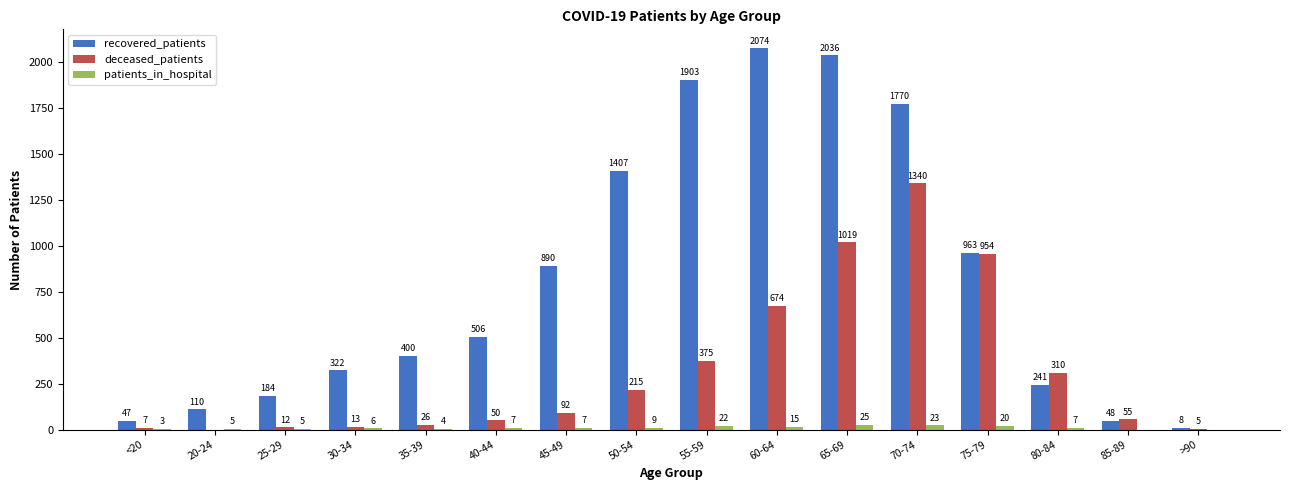

The recovered_patients series shows 184 at 25-29. True or false?

True